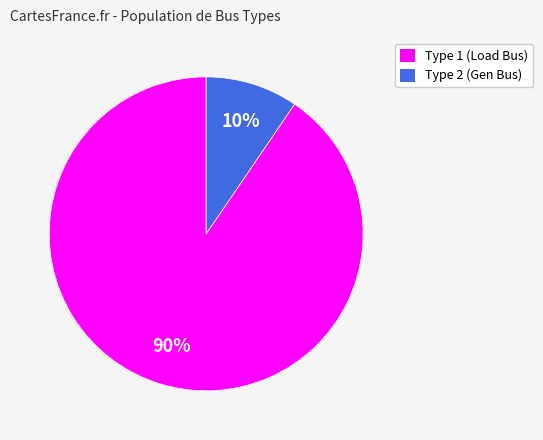

To the nearest percent, what is the average slice percentage?

50%